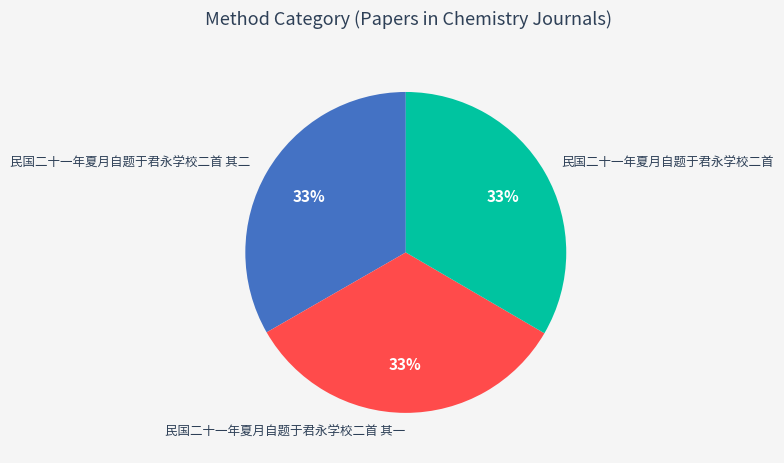

Count the number of slices in the pie.

3